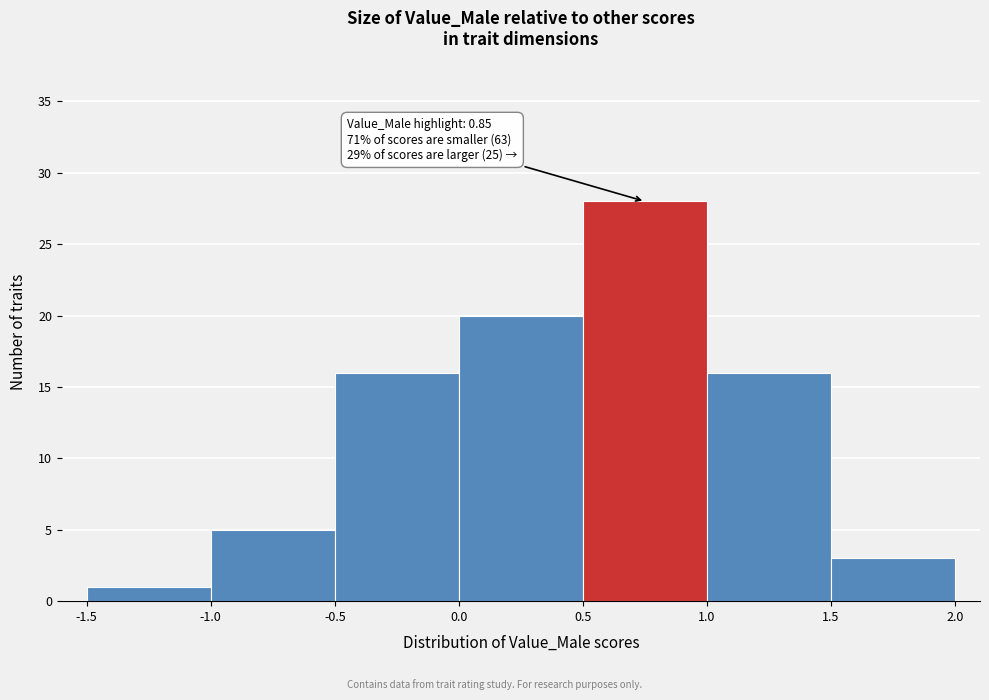

Over which range of the x-axis is the bar tallest?

0.5 to 1.0